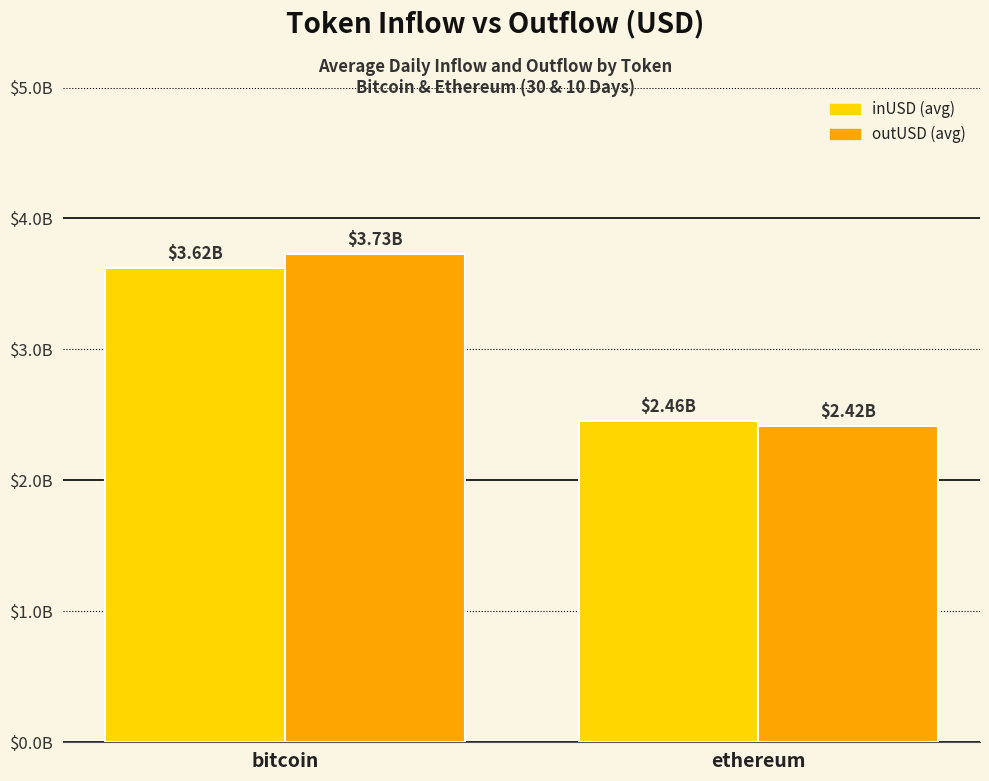

Reading left to right, transcribe all the data shown in this chart.

inUSD (avg): 3623552654.0	2455073345.9
outUSD (avg): 3725091202.3	2416027045.1